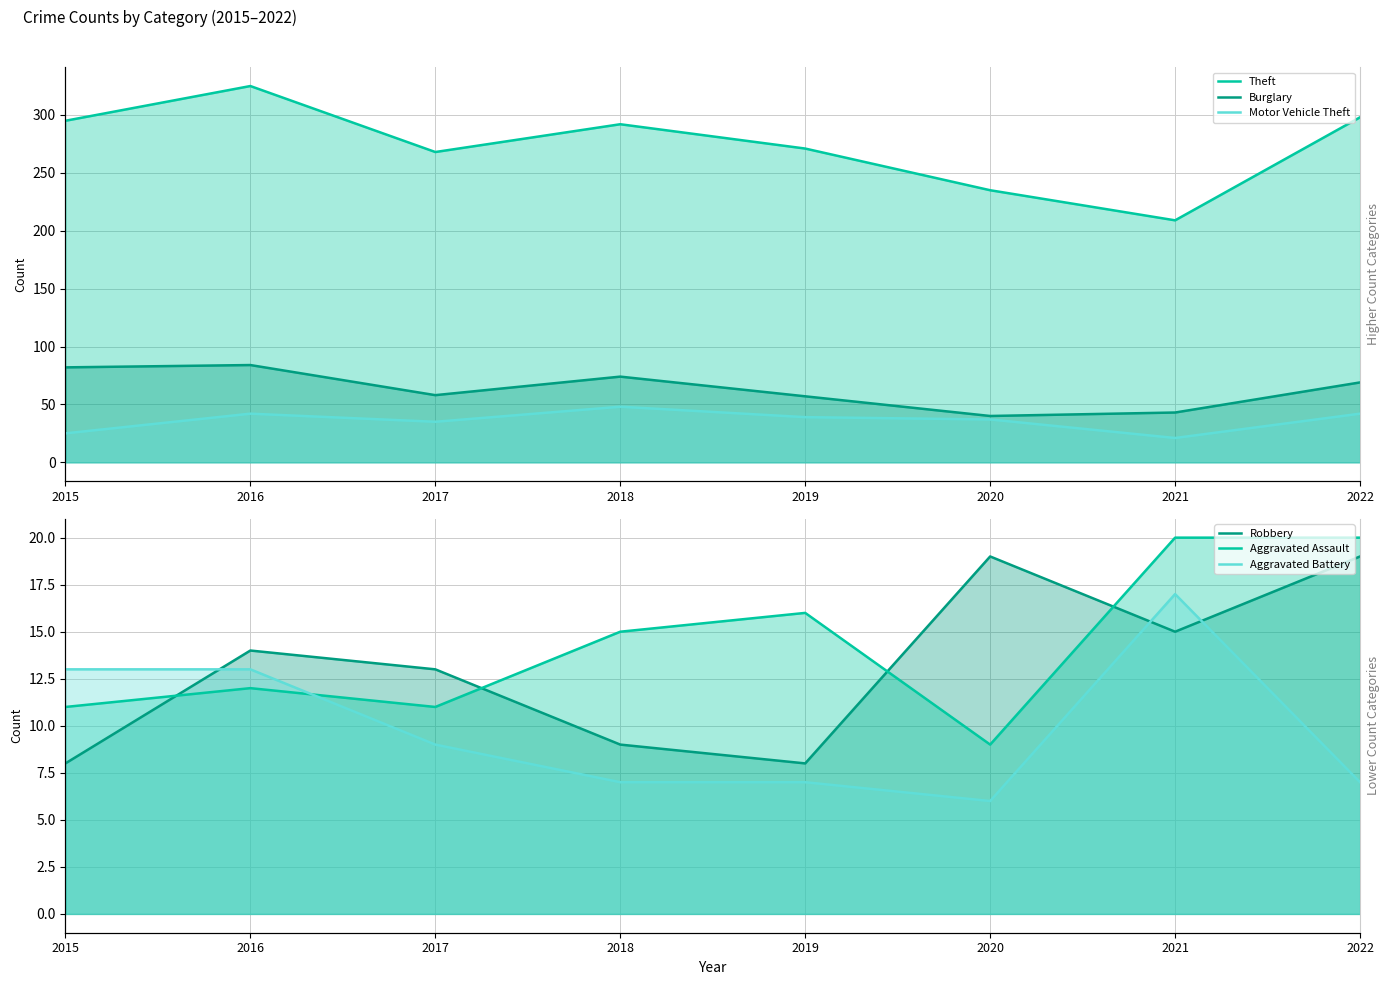

What is the sum of the Robbery values at 2022 and 2019?

27